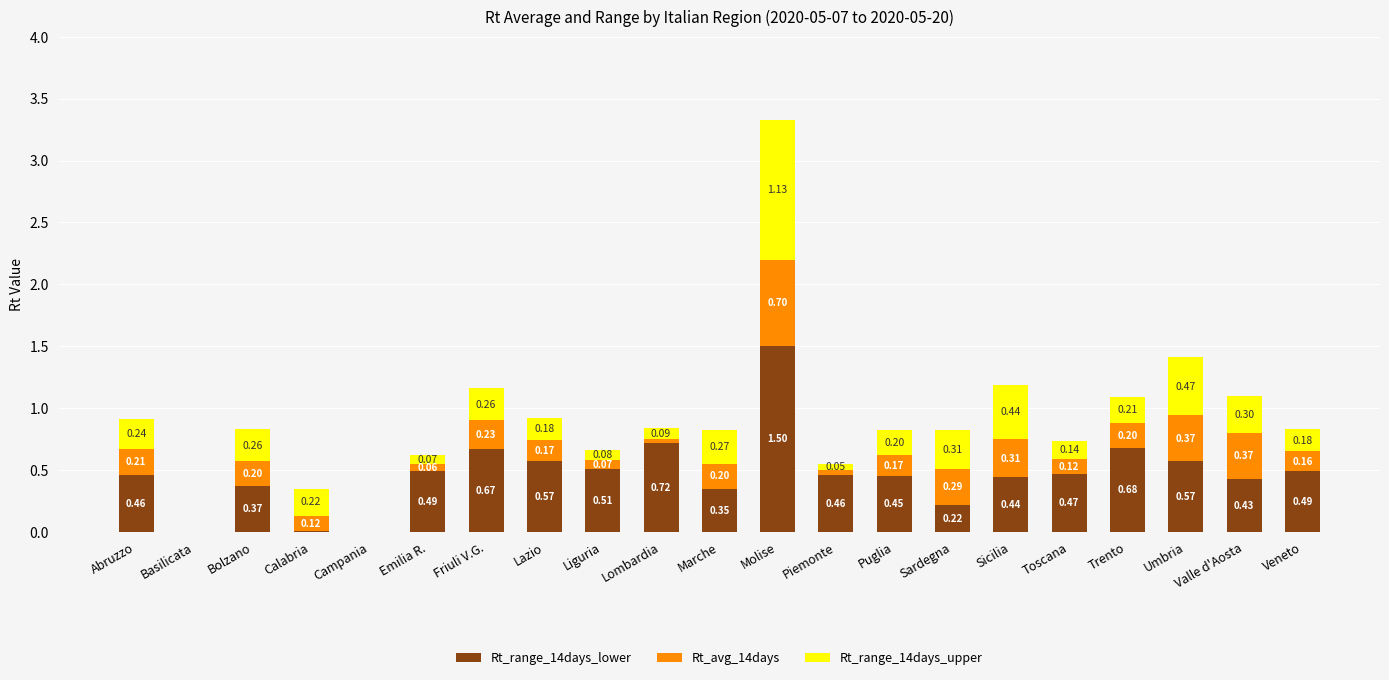

At which category is the sum across all series the highest?

Molise